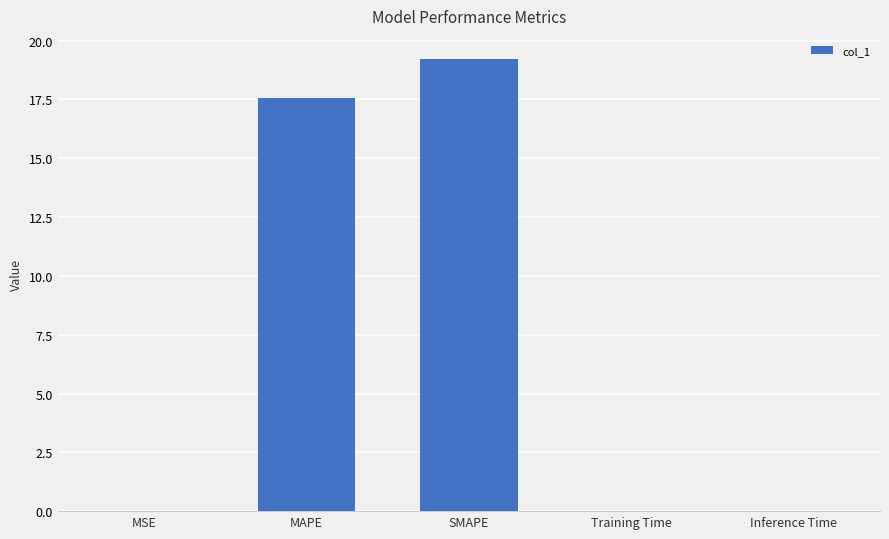

At which category does the chart reach its peak across all series?

SMAPE